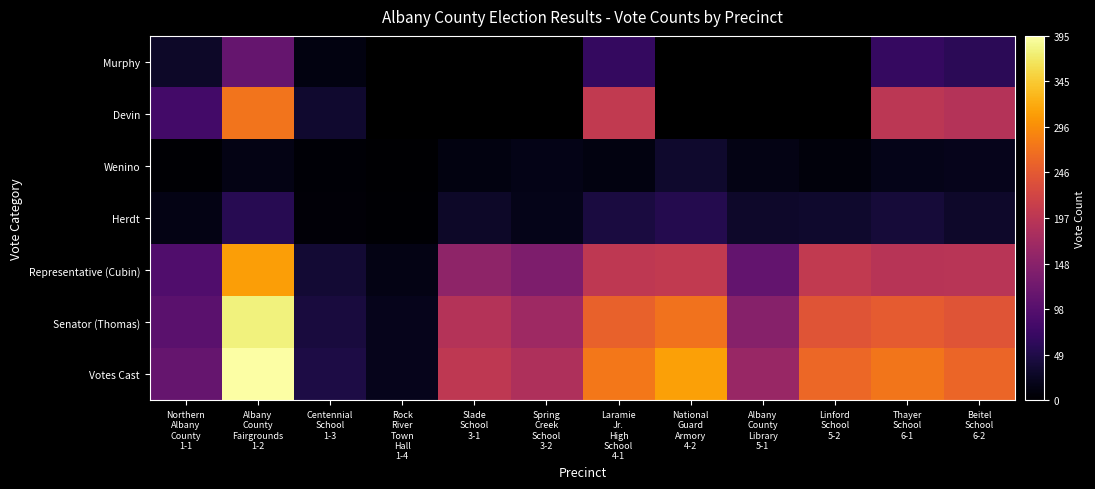

What is the minimum value shown in the chart?

1.0